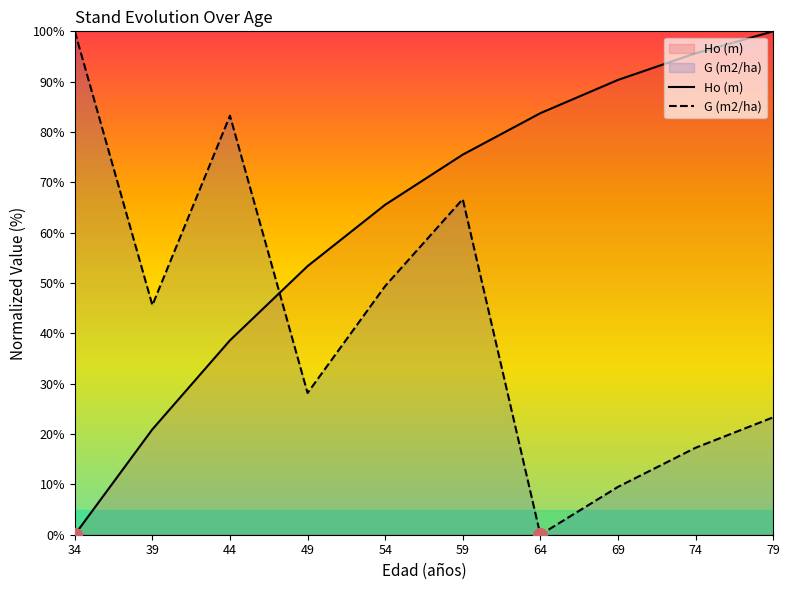

Where do Ho (m) and G (m2/ha) first cross each other?

44 and 49